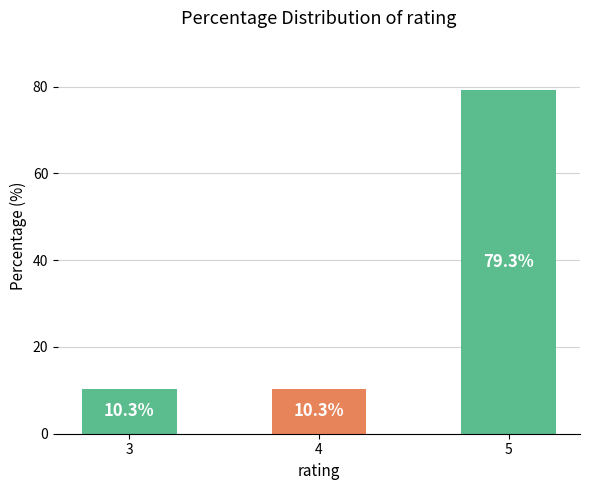

What is the minimum value shown in the chart?

10.3